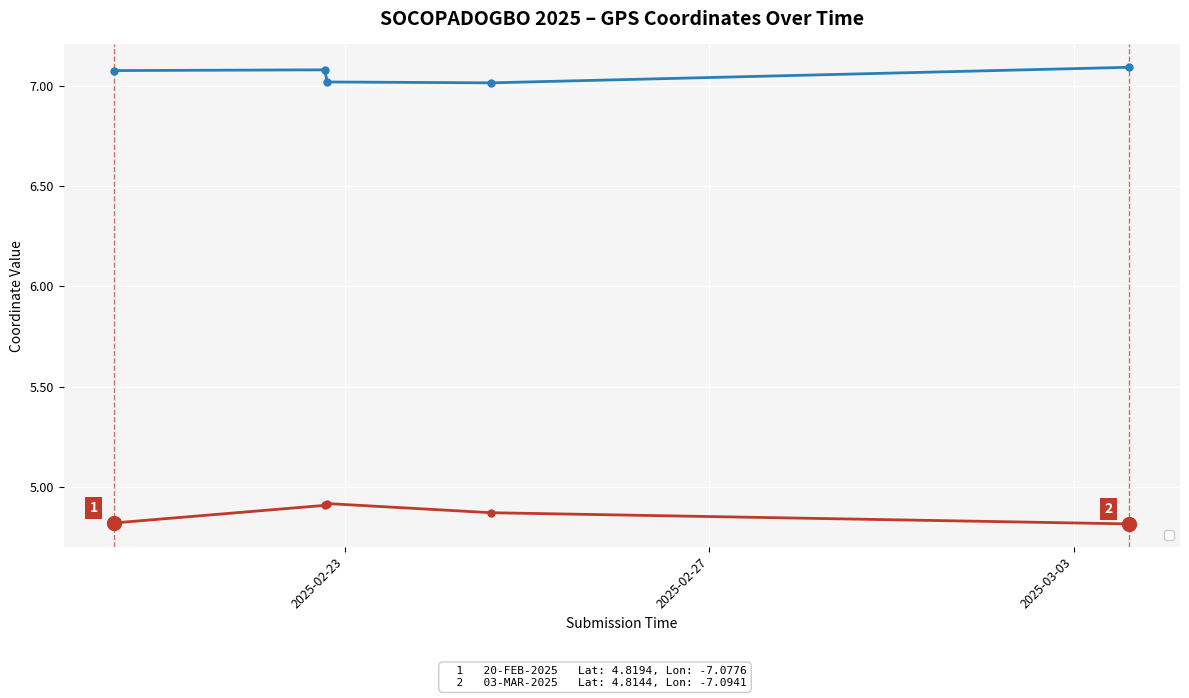

True or false: _Point GPS_latitude has a value of 6.9 at 2025-02-22 19:21:06.

False